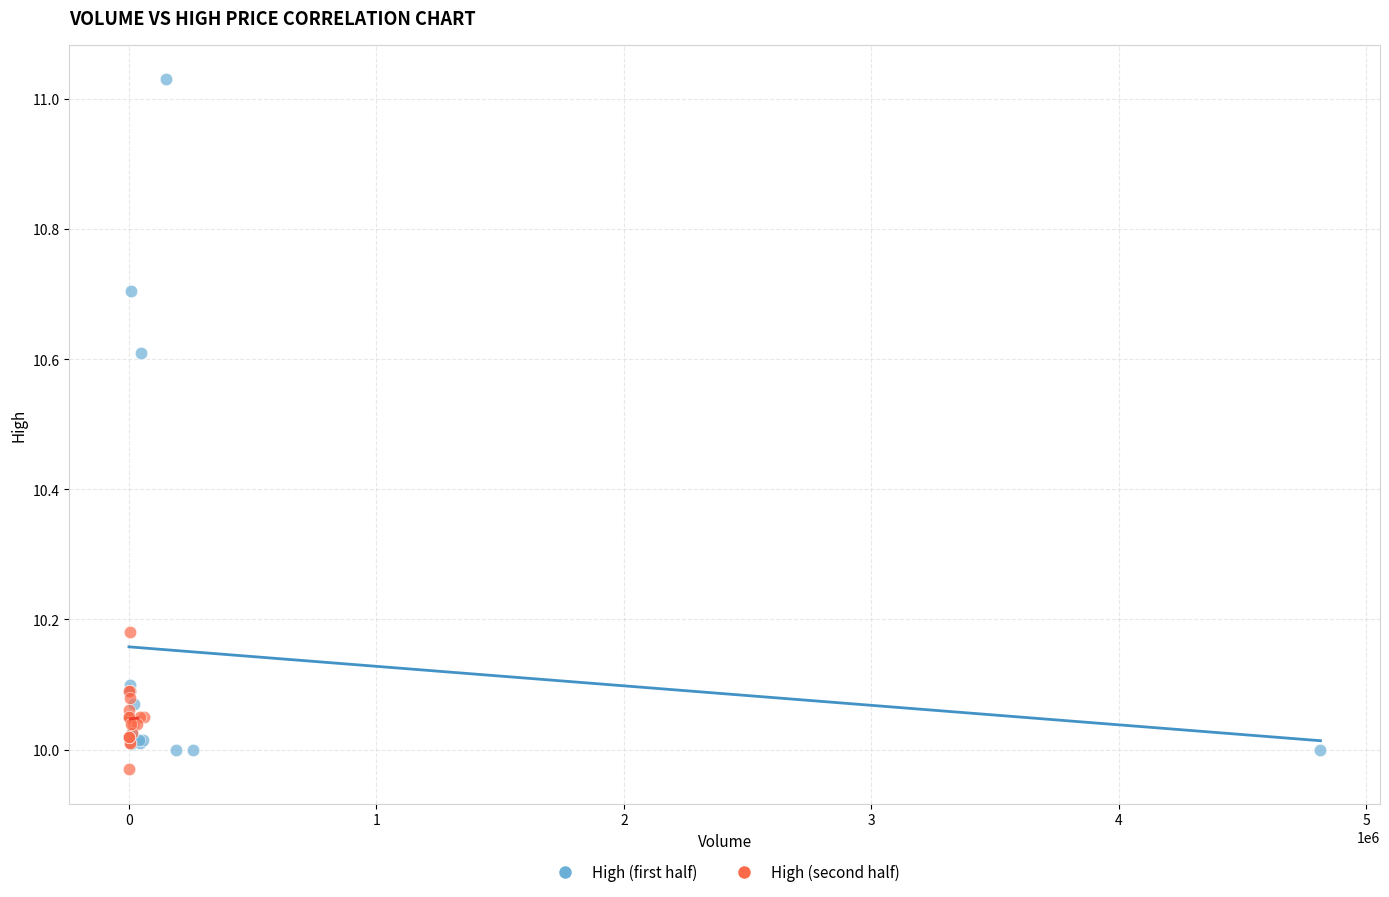

What are all the series names shown in the legend?

High (first half), High (second half)